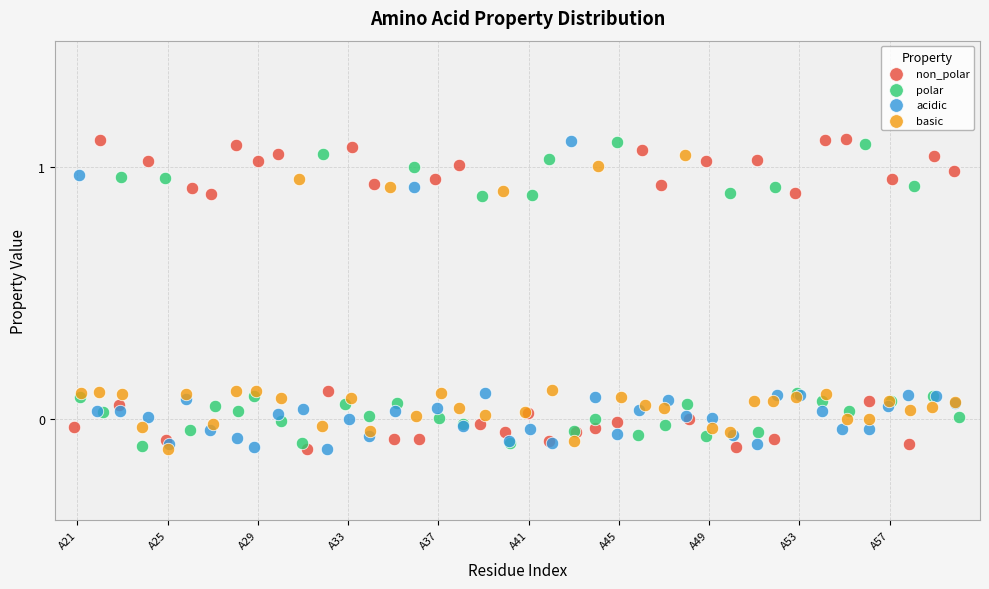

What are all the series names shown in the legend?

non_polar, polar, acidic, basic